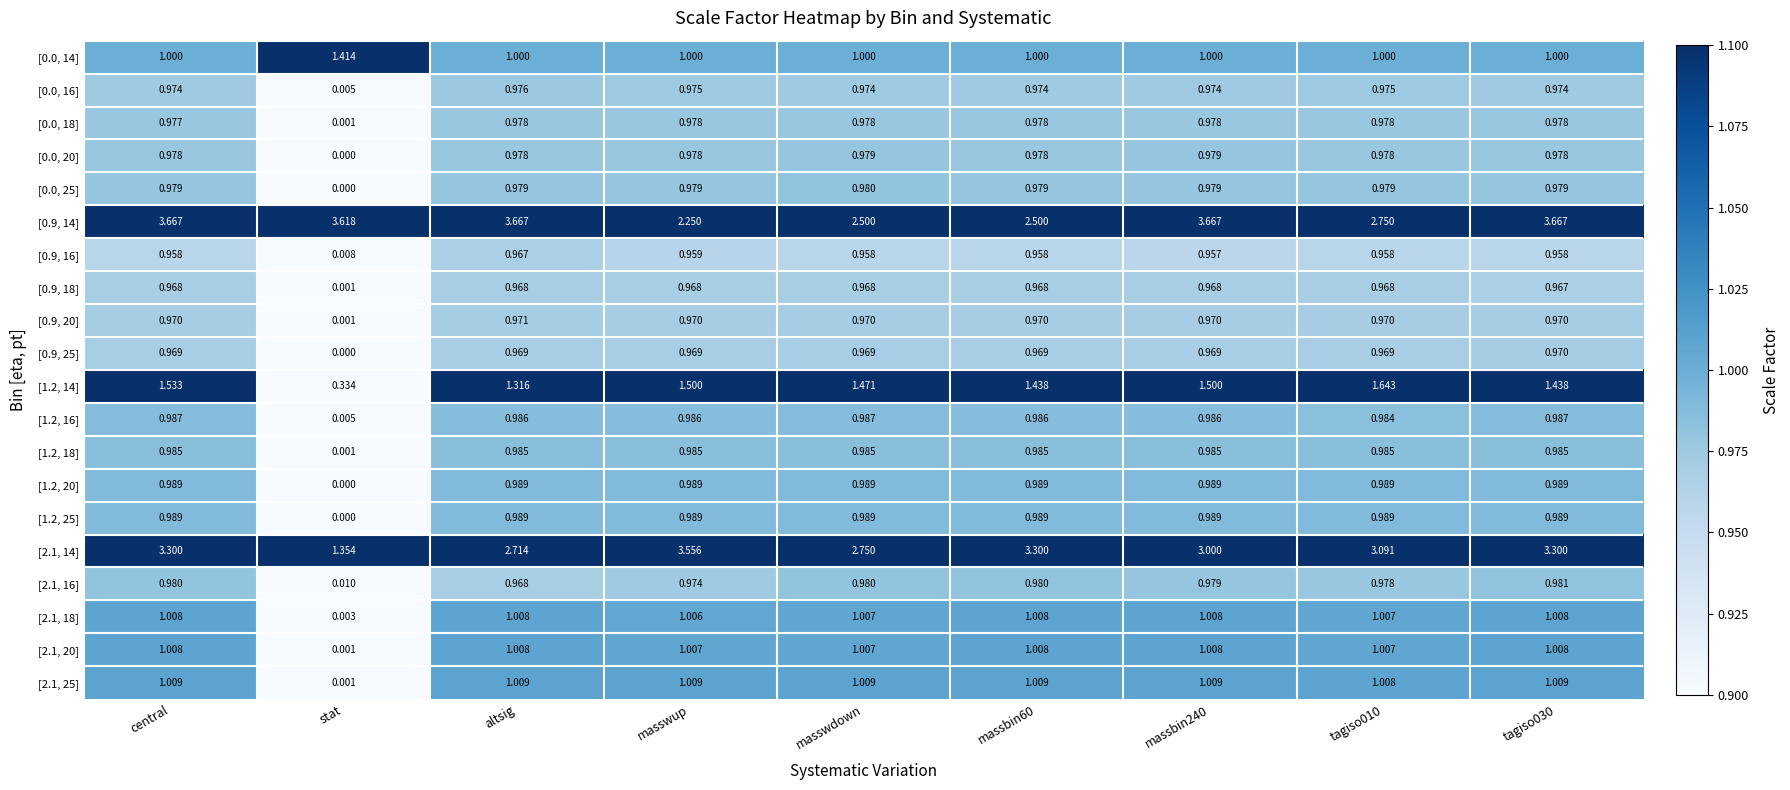

Where is [2.1, 20] nearest to the value 0?

stat